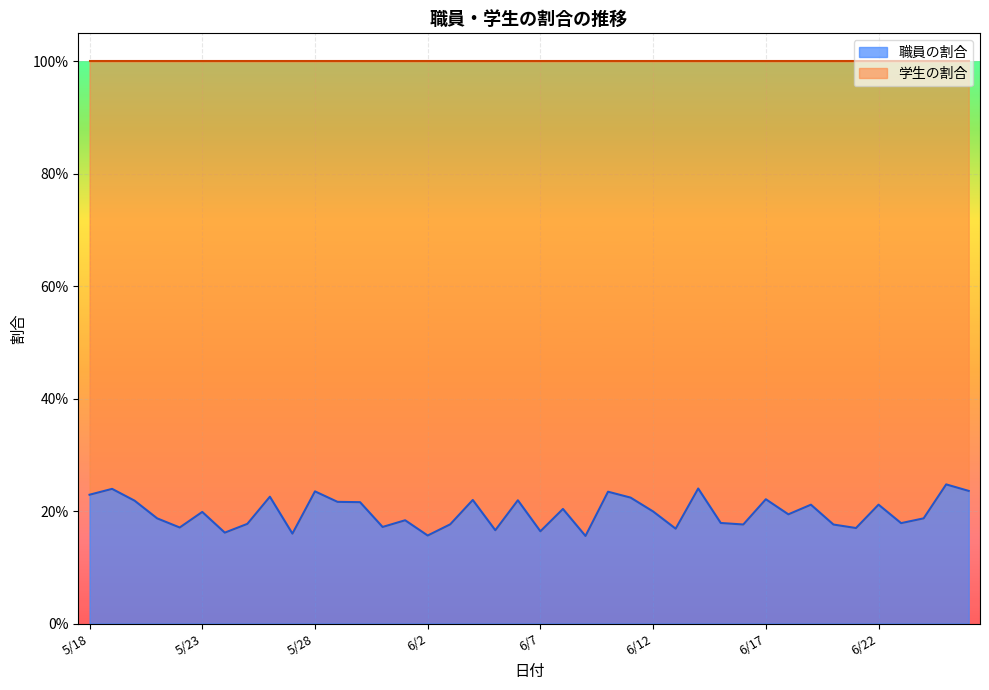

At which label is the value closest to 0?

6/9